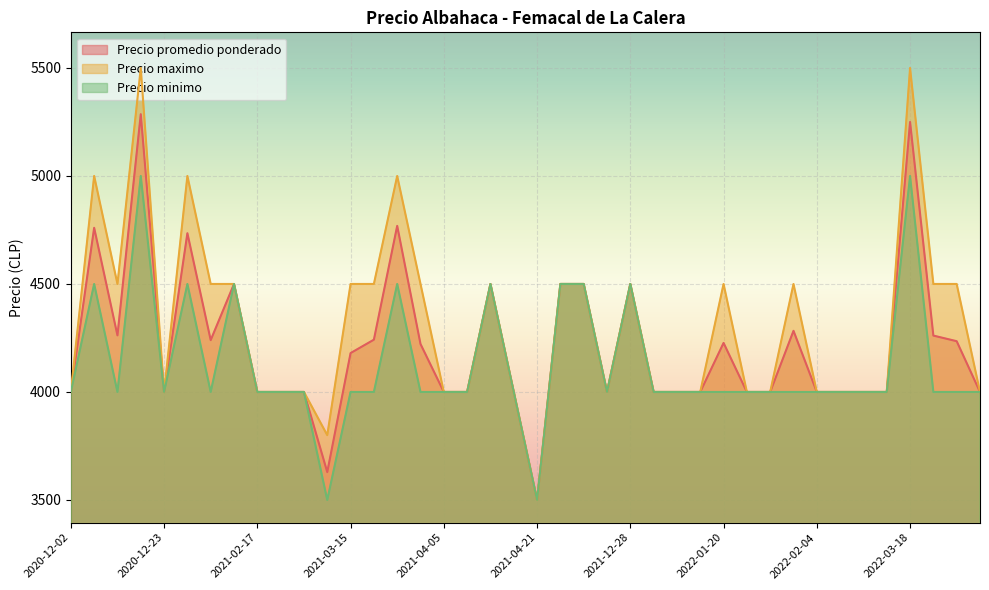

Reading left to right, extract all data points from this chart.

Precio promedio ponderado: 4000	4760	4262	5286	4000	4735	4240	4500	4000	4000	4000	3629	4180	4242	4769	4222	4000	4000	4500	4000	3500	4500	4500	4000	4500	4000	4000	4000	4227	4000	4000	4283	4000	4000	4000	4000	5250	4261	4235	4000
Precio maximo: 4000	5000	4500	5500	4000	5000	4500	4500	4000	4000	4000	3800	4500	4500	5000	4500	4000	4000	4500	4000	3500	4500	4500	4000	4500	4000	4000	4000	4500	4000	4000	4500	4000	4000	4000	4000	5500	4500	4500	4000
Precio minimo: 4000	4500	4000	5000	4000	4500	4000	4500	4000	4000	4000	3500	4000	4000	4500	4000	4000	4000	4500	4000	3500	4500	4500	4000	4500	4000	4000	4000	4000	4000	4000	4000	4000	4000	4000	4000	5000	4000	4000	4000